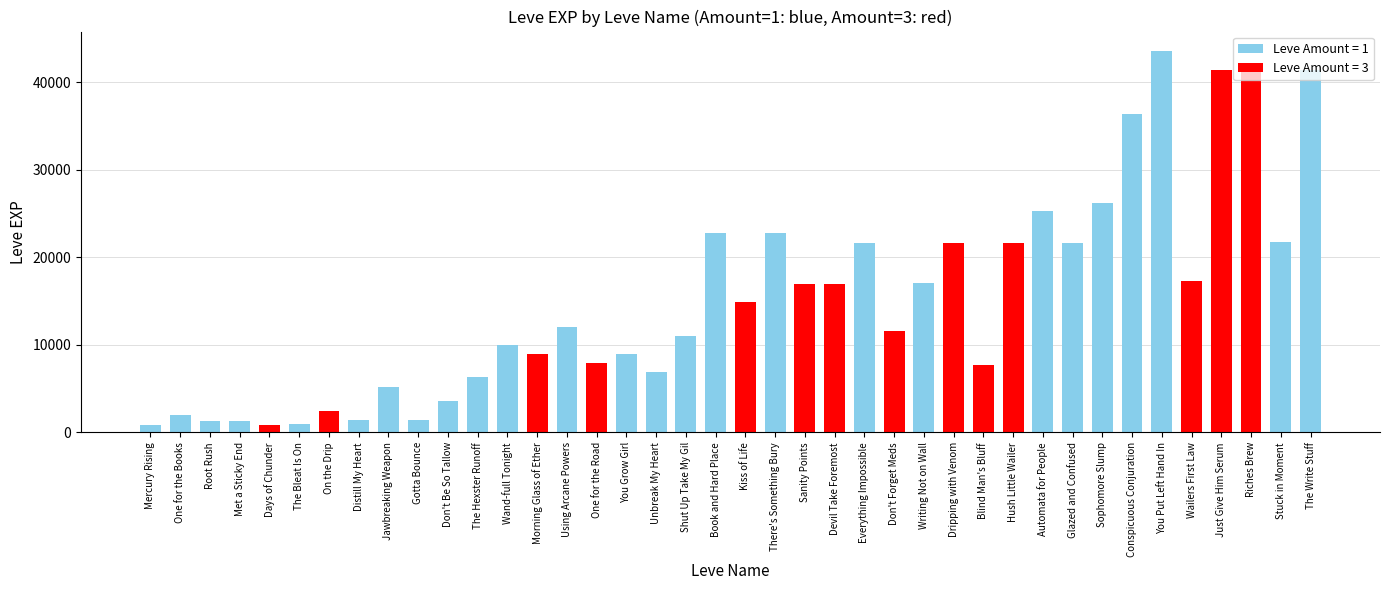

What is the average value?

15131